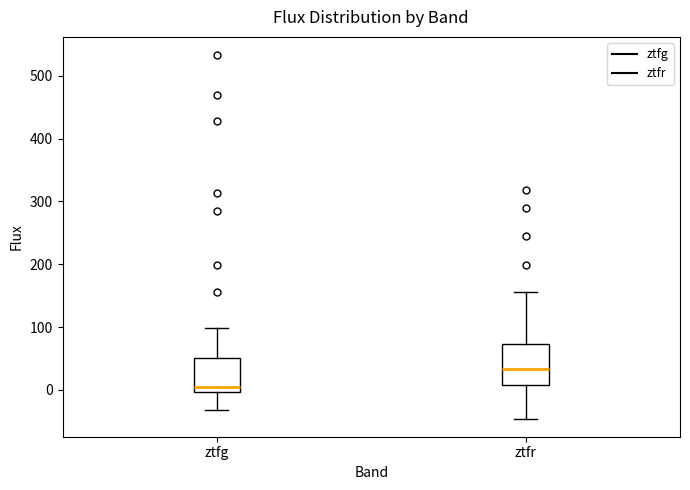

Reading left to right, read every box against the y-axis: the position of its median line, the range the box covers, and the ends of its whiskers. The values are not printed on the chart, so give them approximately, as read against the axis.

ztfg: median 0 (just above the box's lower edge), box 0 to 50, whiskers -30 to 100
ztfr: median 30, box 10 to 70, whiskers -50 to 160